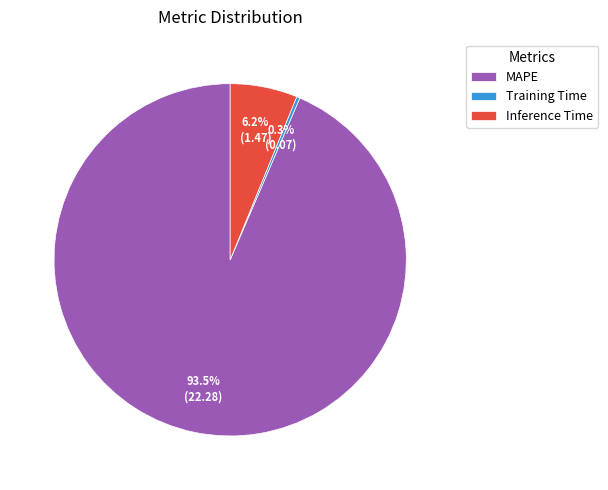

Which has a higher value, MAPE or Inference Time?

MAPE